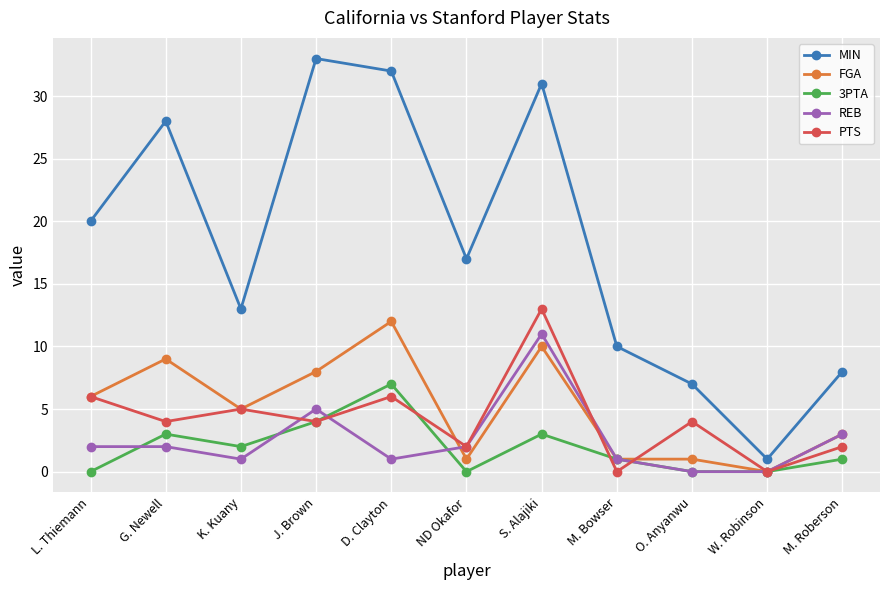

Reading left to right, transcribe all the data shown in this chart.

MIN: 20	28	13	33	32	17	31	10	7	1	8
FGA: 6	9	5	8	12	1	10	1	1	0	3
3PTA: 0	3	2	4	7	0	3	1	0	0	1
REB: 2	2	1	5	1	2	11	1	0	0	3
PTS: 6	4	5	4	6	2	13	0	4	0	2